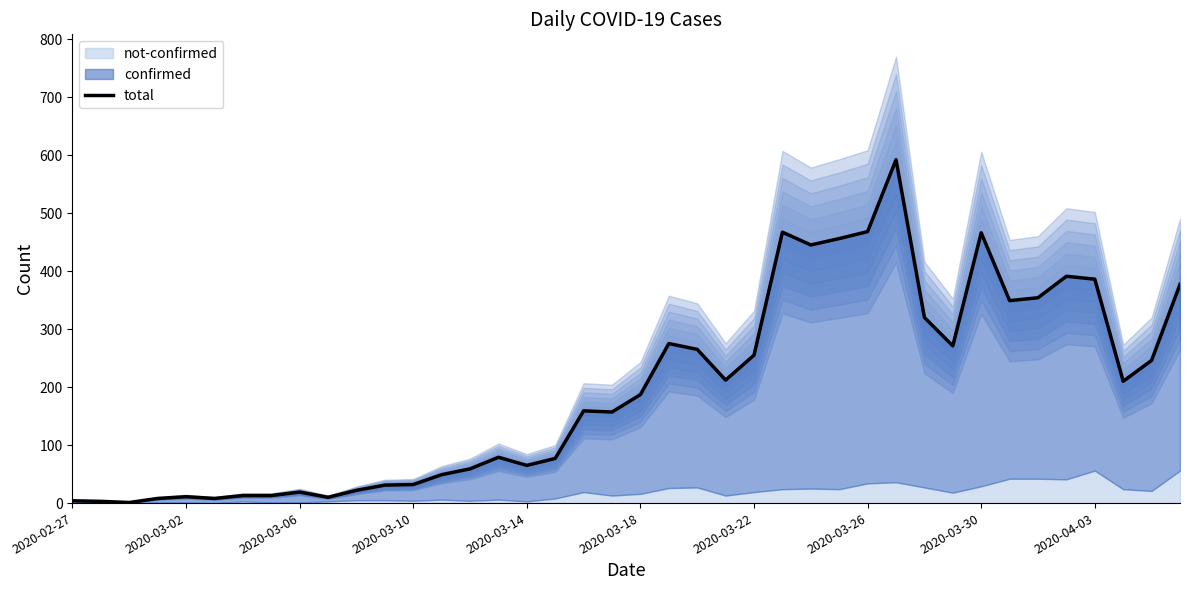

What is the ratio of the value at 2020-03-18 to the value at 2020-03-10?

5.8